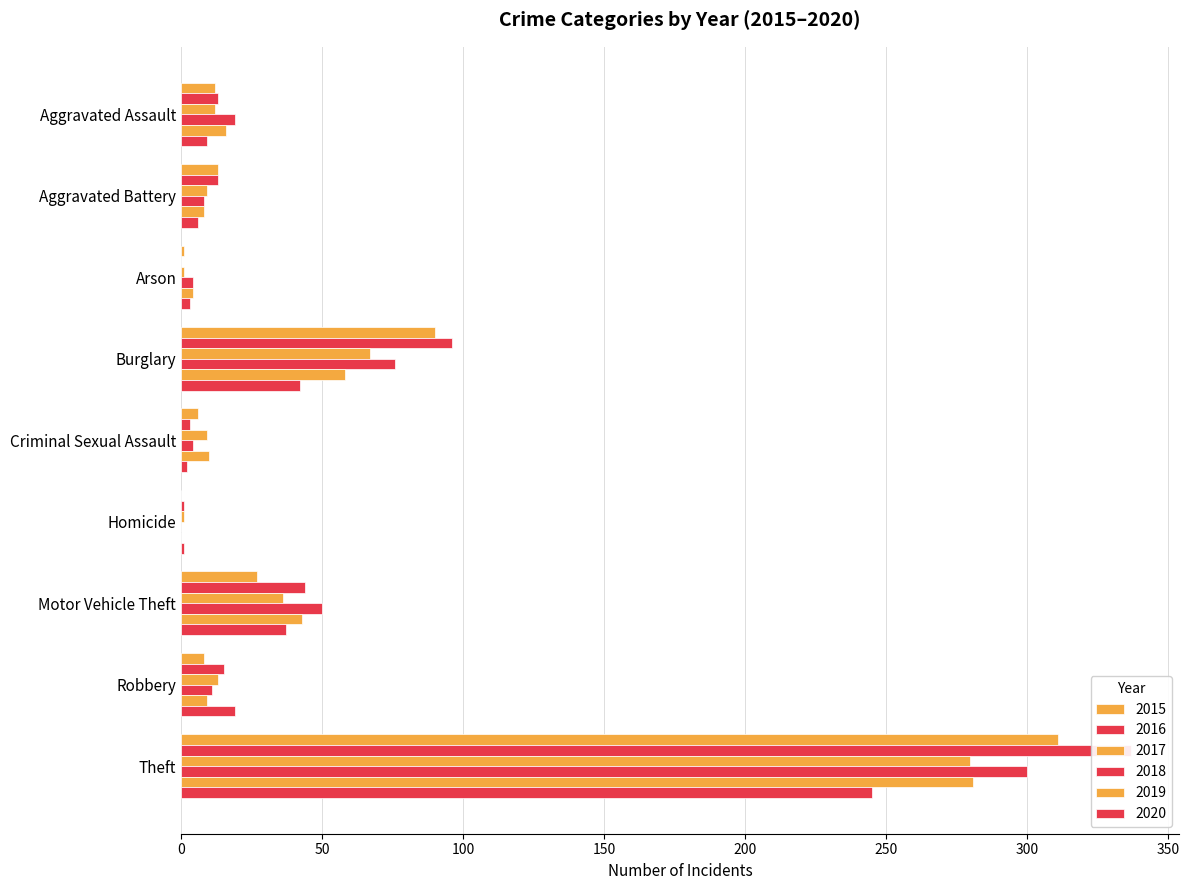

Is it true that 2018 equals 8 at Aggravated Battery?

True